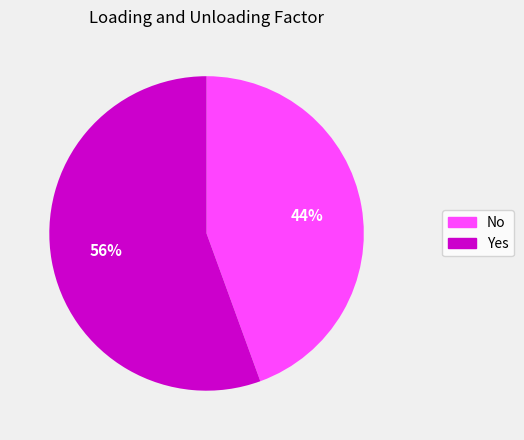

What is the smallest slice in the pie chart?

No